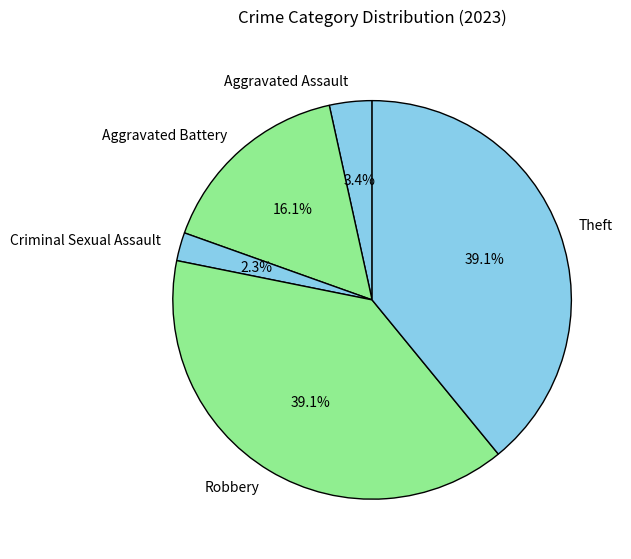

The Aggravated Assault slice represents 9% of the pie. True or false?

False